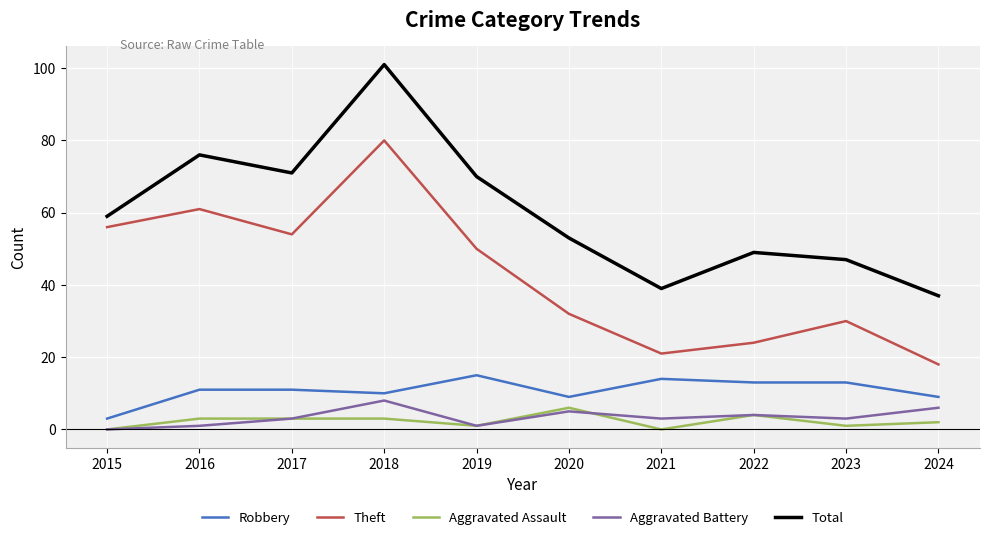

Is it true that Theft equals 32 at 2020?

True